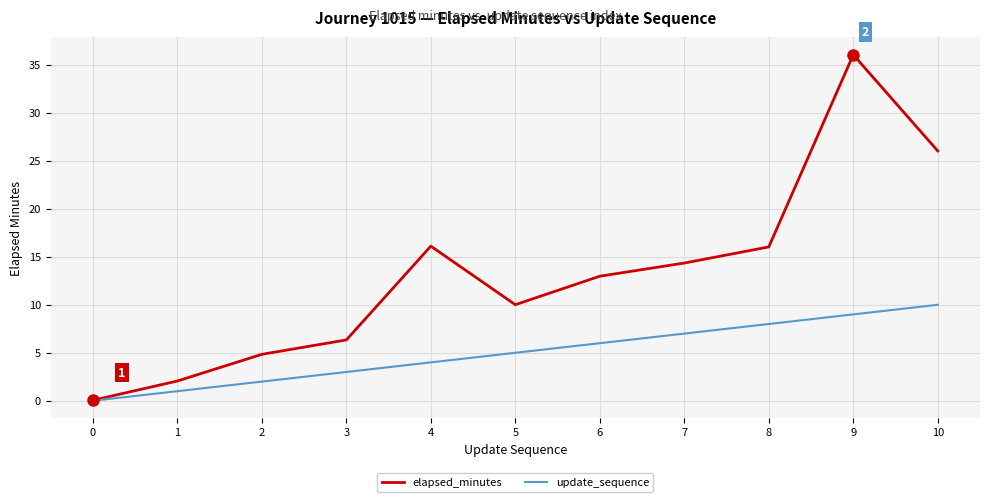

True or false: elapsed_minutes has a value of 14.3 at 7.

True